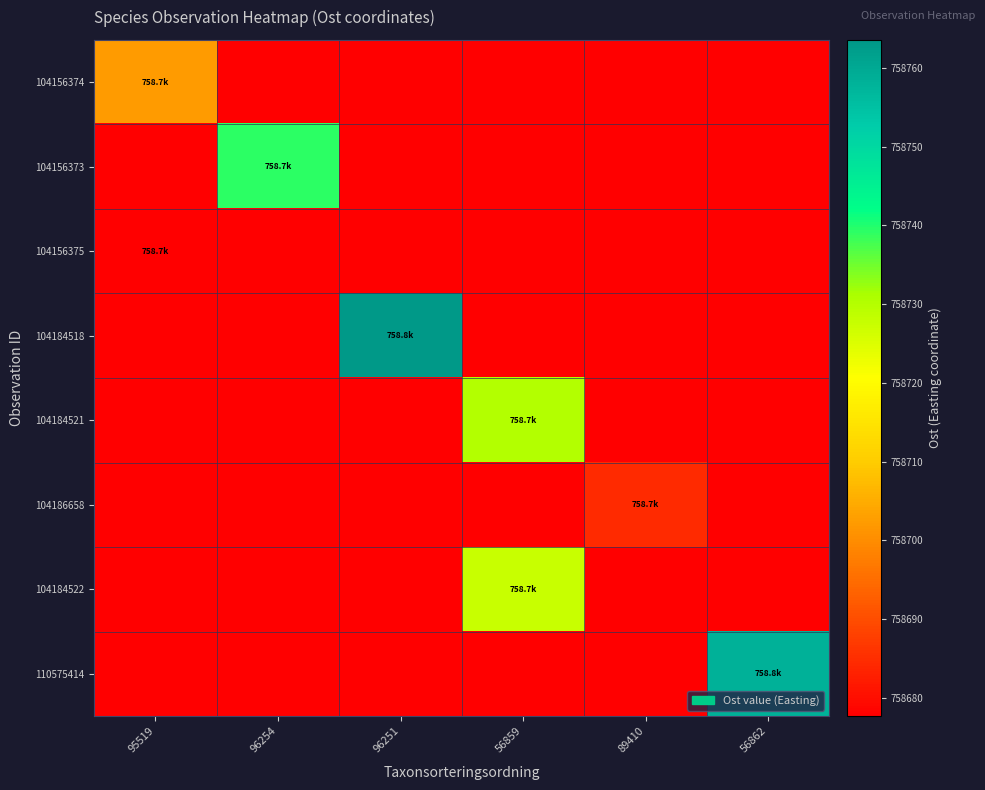

Which category has the lowest value across all series?

96254